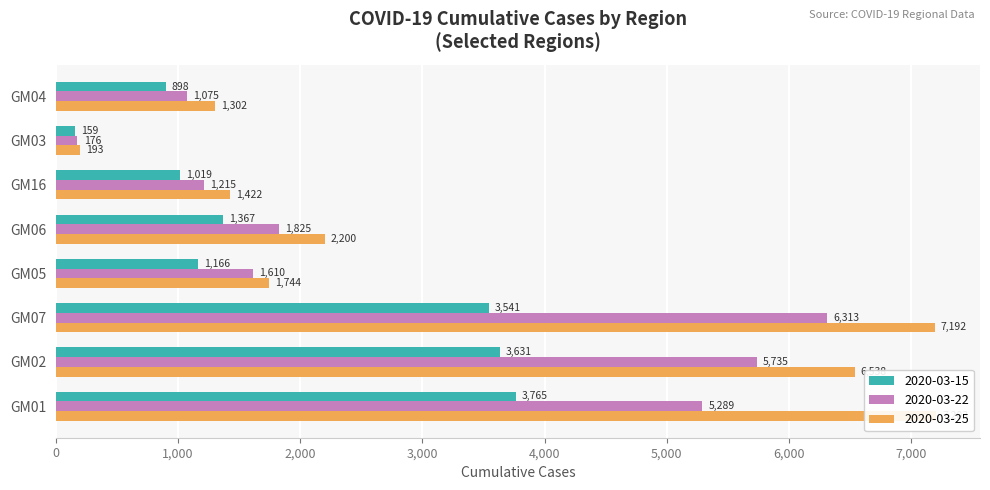

Is it true that 2020-03-15 equals 12 at PL84?

False